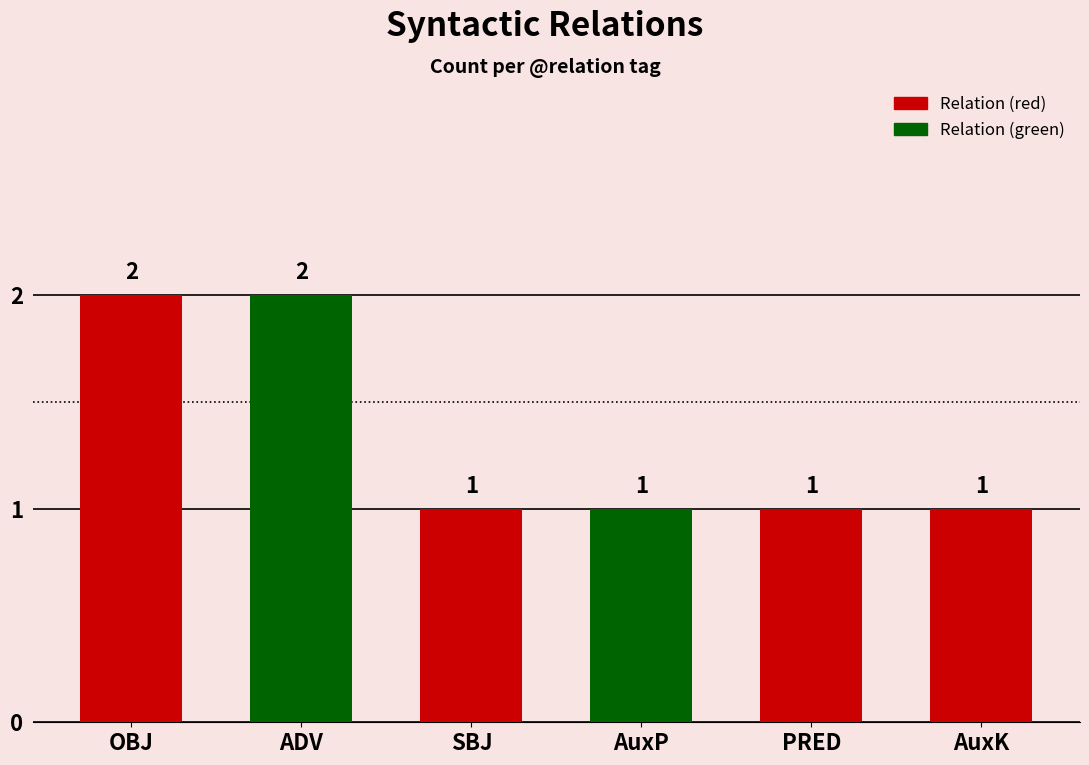

Are the bars horizontal?

No